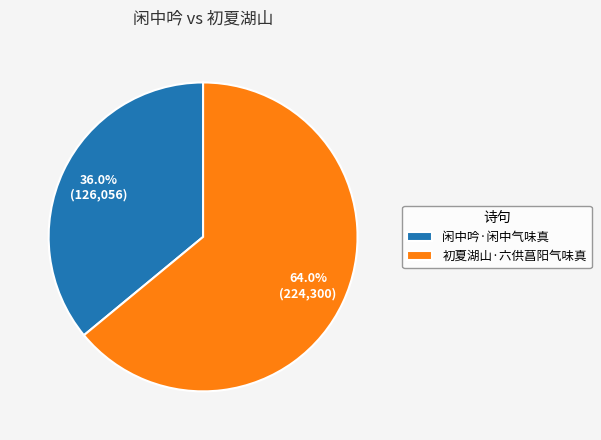

Which slice represents more than half of the pie?

初夏湖山·六供菖阳气味真